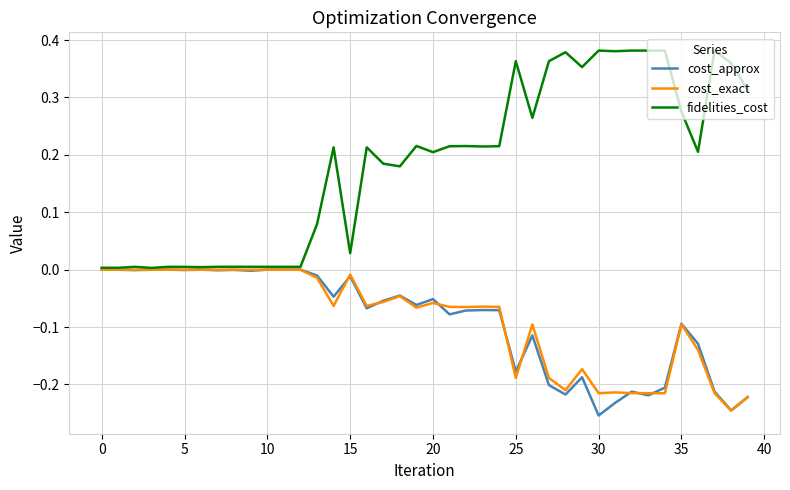

Which series has the largest range (max minus min)?

fidelities_cost